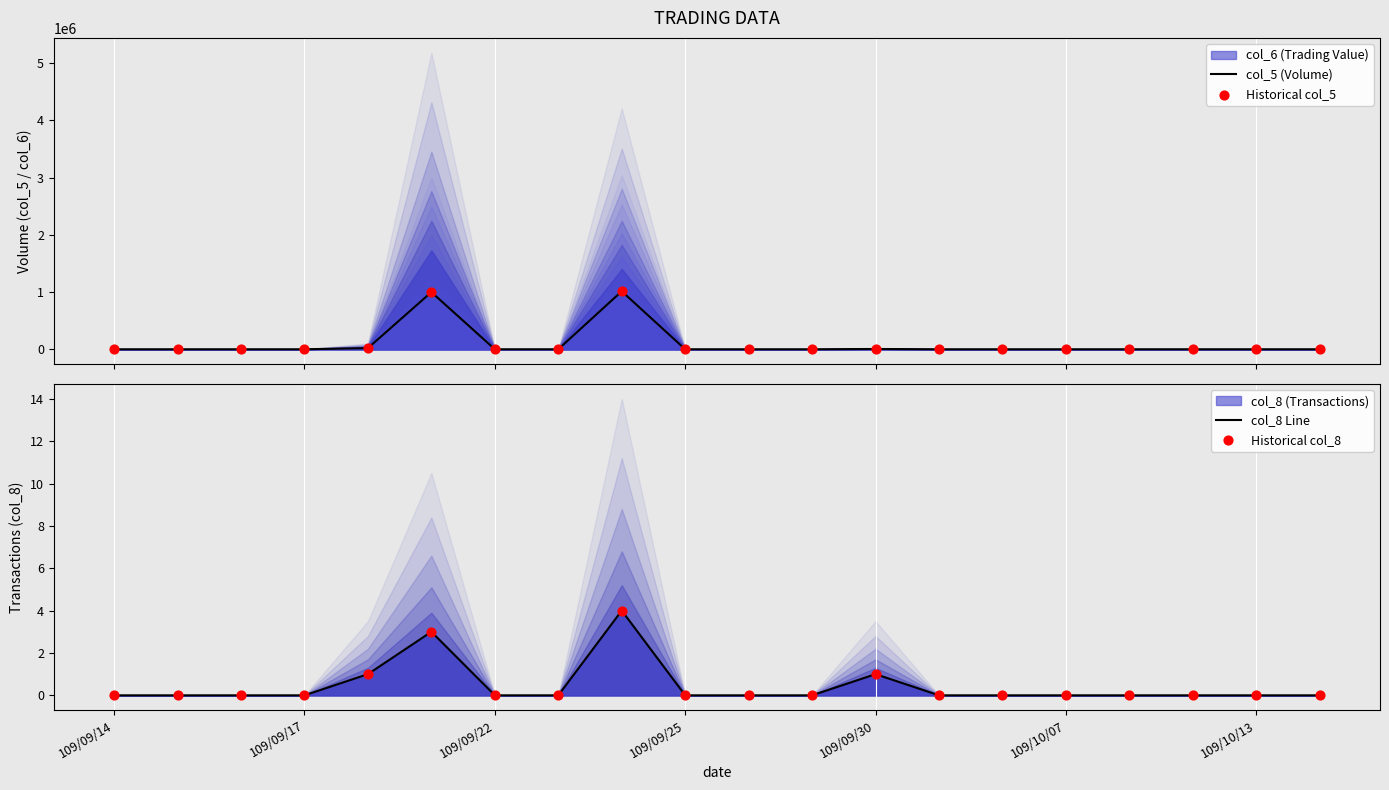

Which series has the widest spread of Y values?

col_5 (Volume)